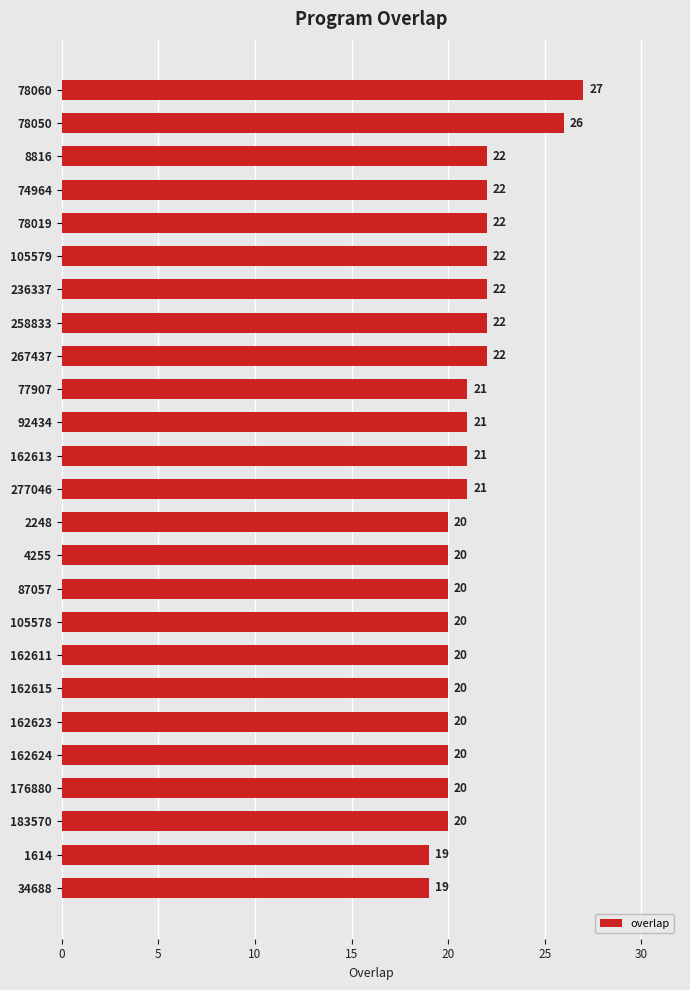

What is the sum of all values?

529